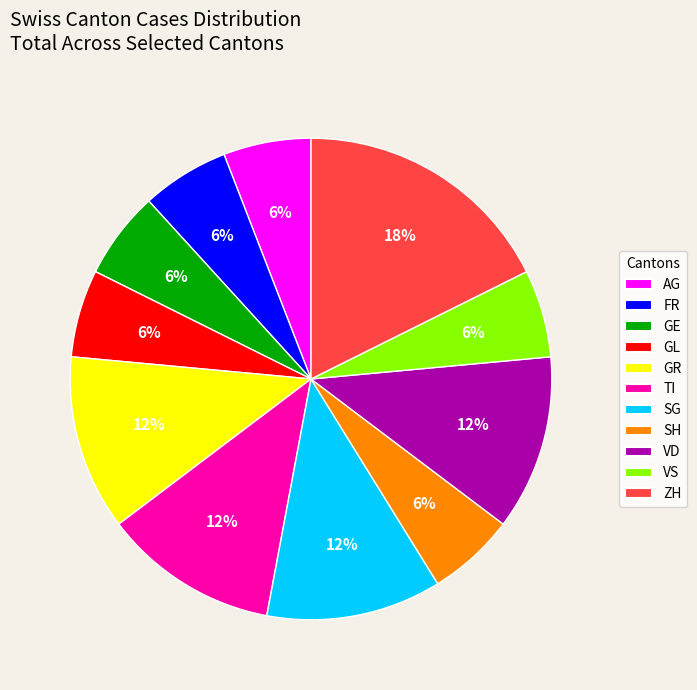

Is there any slice that represents more than half of the pie?

No